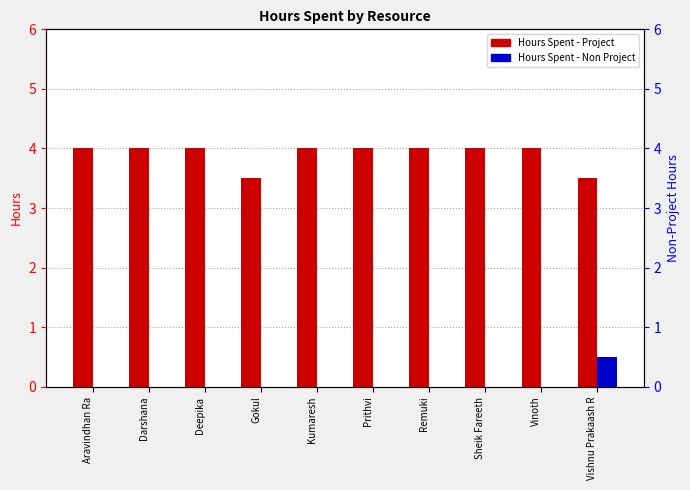

At which label is Hours Spent - Project closest to 3?

Gokul